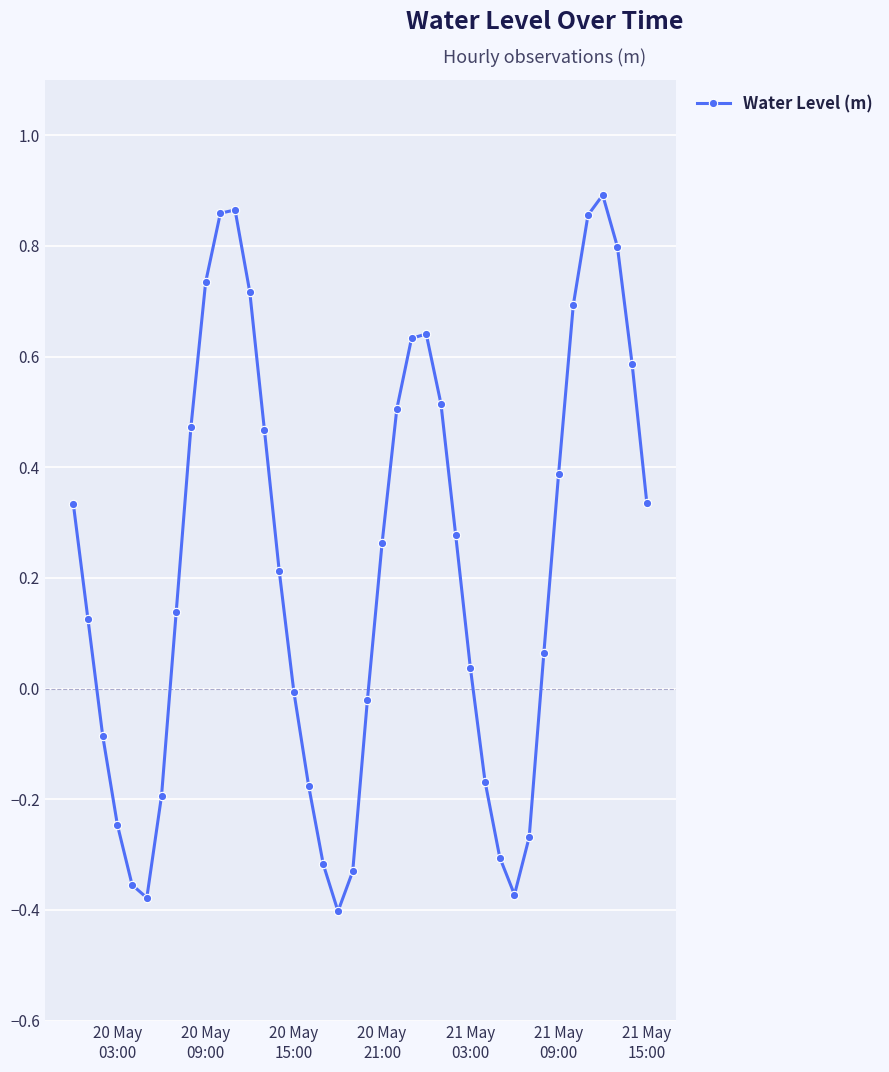

What is the difference between the maximum and second lowest values?

1.3